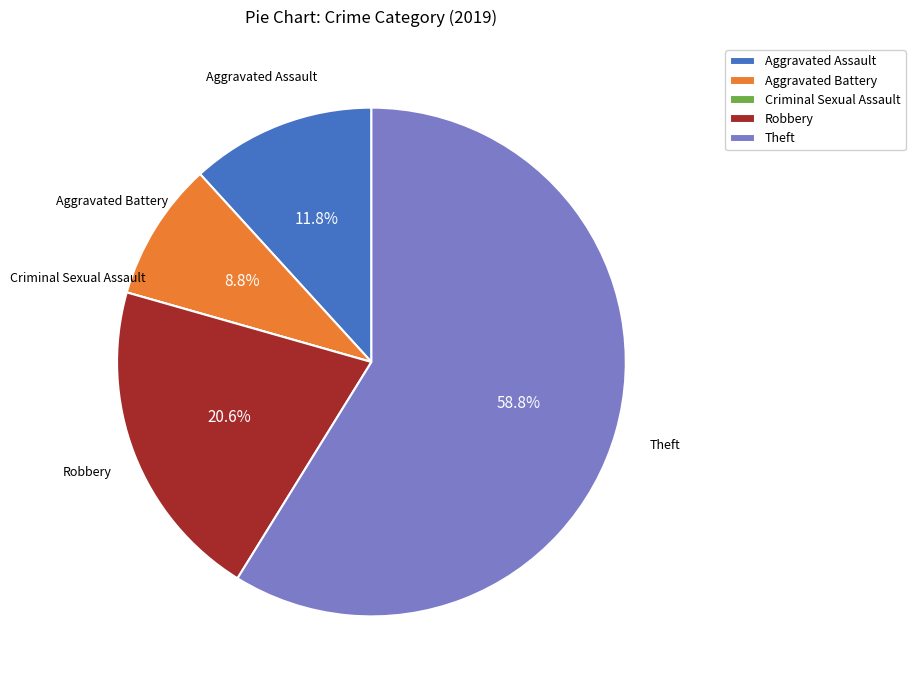

True or false: Aggravated Battery accounts for 16% of the total.

False